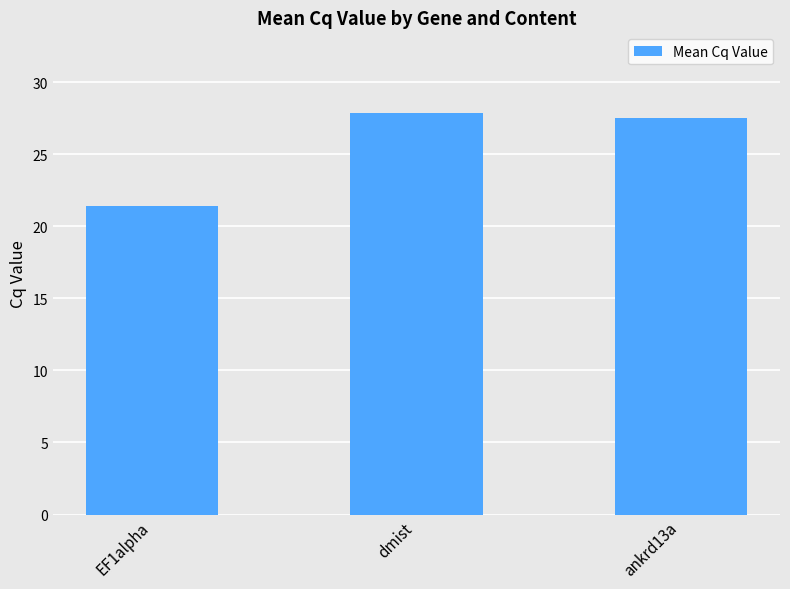

What is the difference between the maximum and minimum values?

6.5